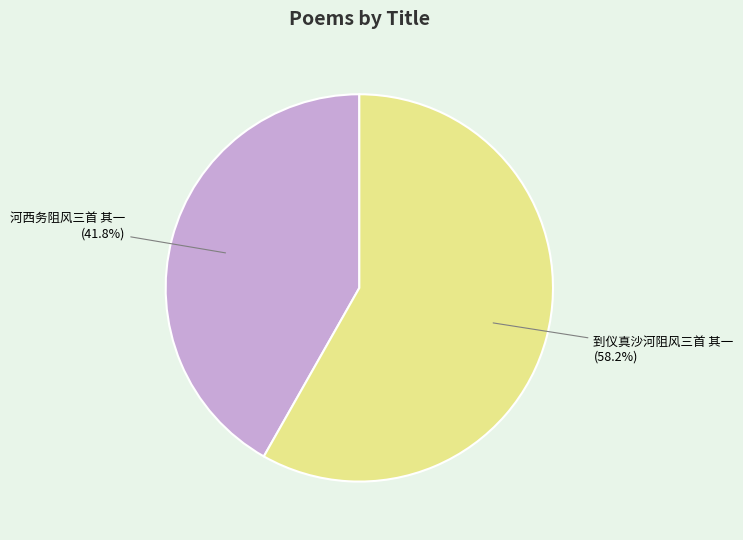

The 到仪真沙河阻风三首 其一 slice represents 72% of the pie. True or false?

False